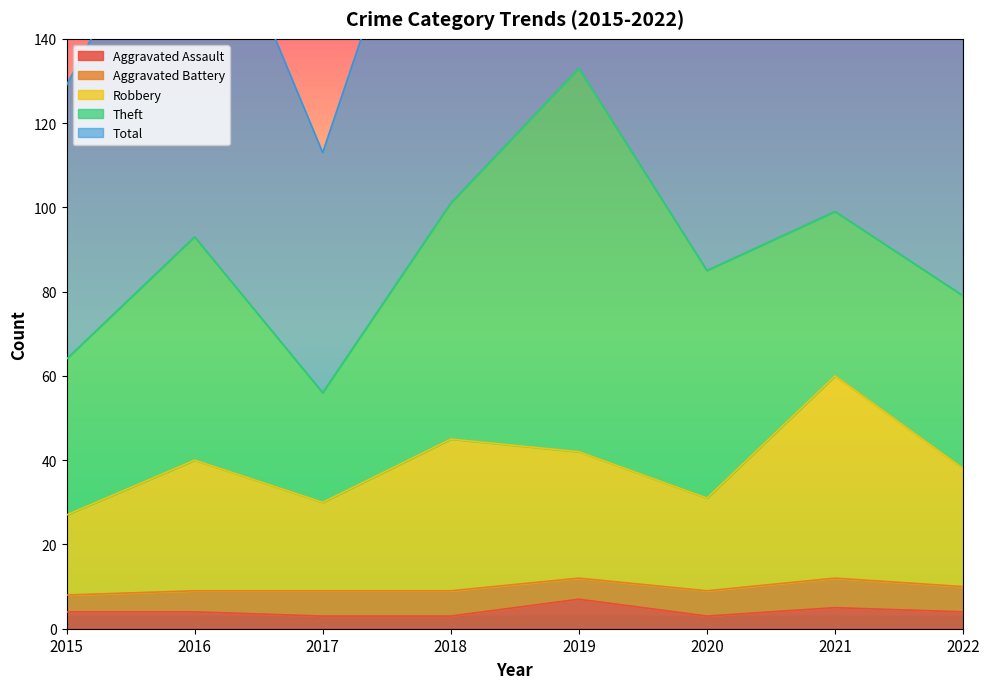

The Total series shows 206 at 2015. True or false?

False